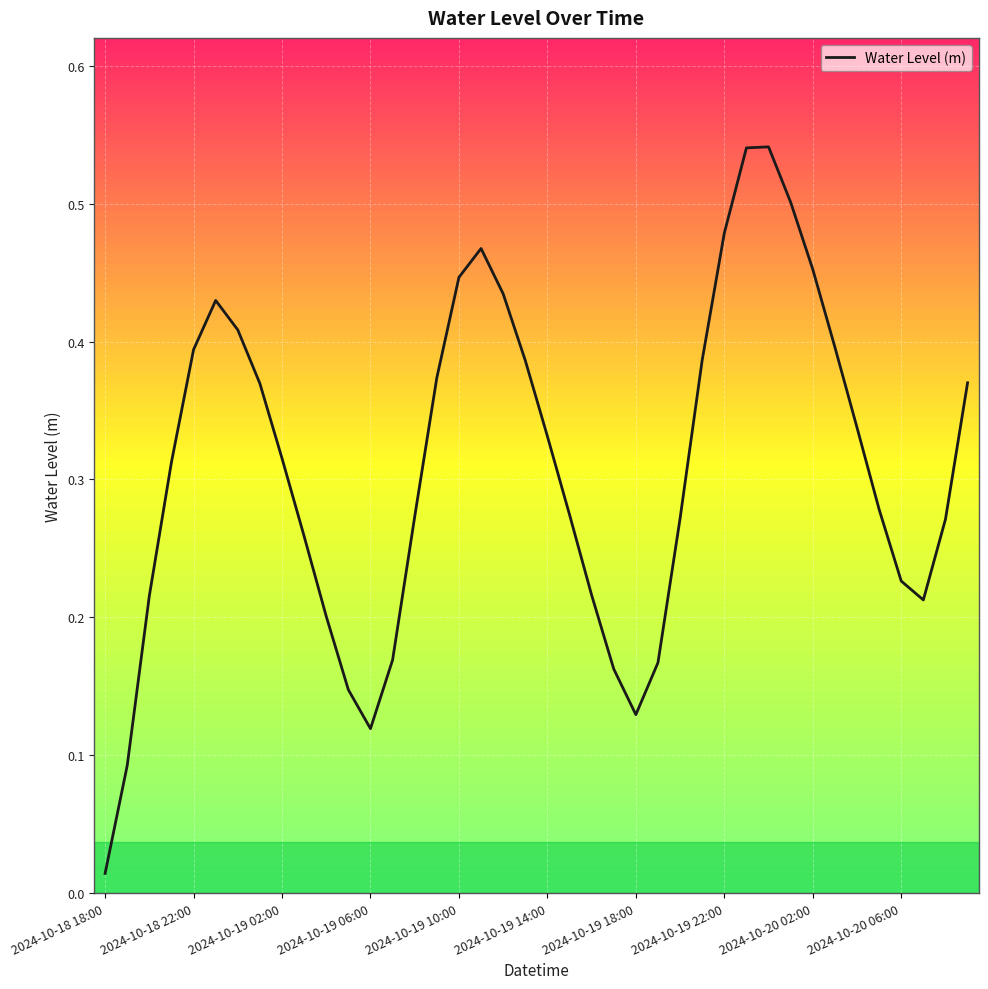

Which label corresponds to the smallest value in the chart?

2024-10-18 18:00